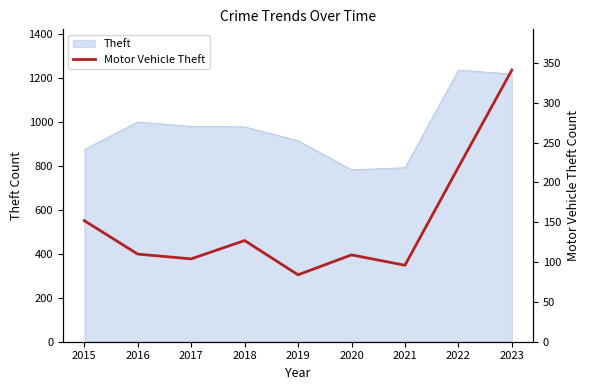

Reading right to left, extract all data points from this chart.

2023=341	2022=219	2021=96	2020=109	2019=84	2018=127	2017=104	2016=110	2015=152